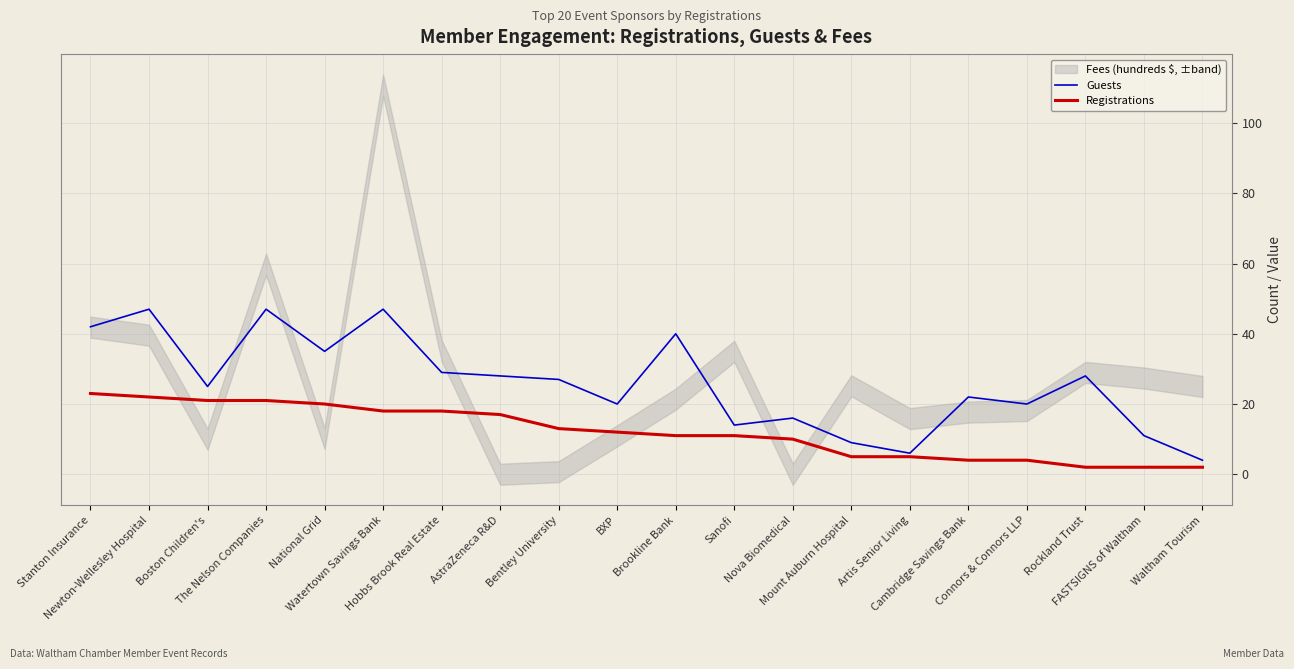

What is the label of the 13th point from the right?

AstraZeneca R&D